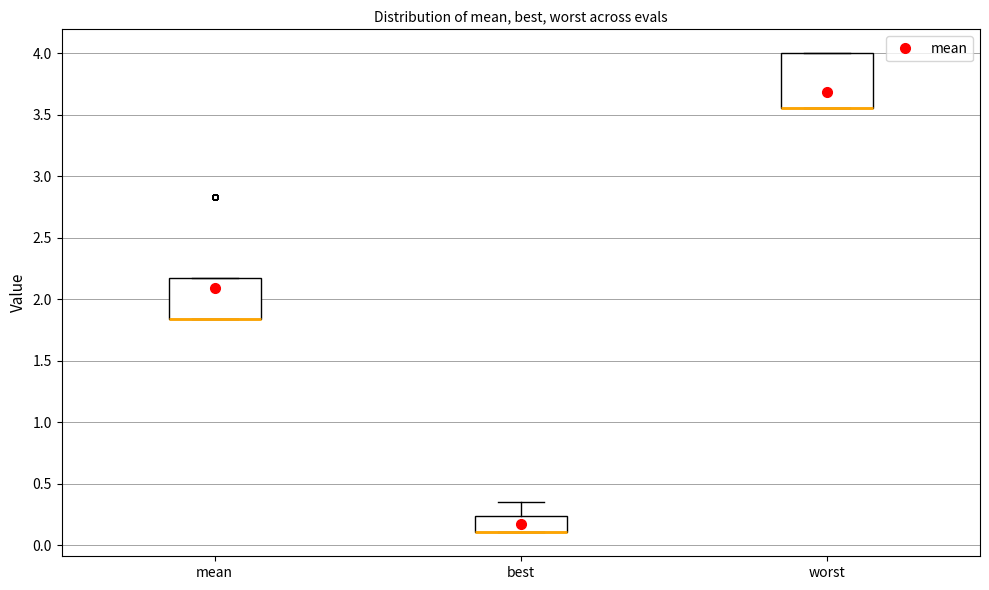

Where is the lower edge of the box for mean on the y-axis? The values are not printed on the chart, so give them approximately, as read against the axis.

1.85